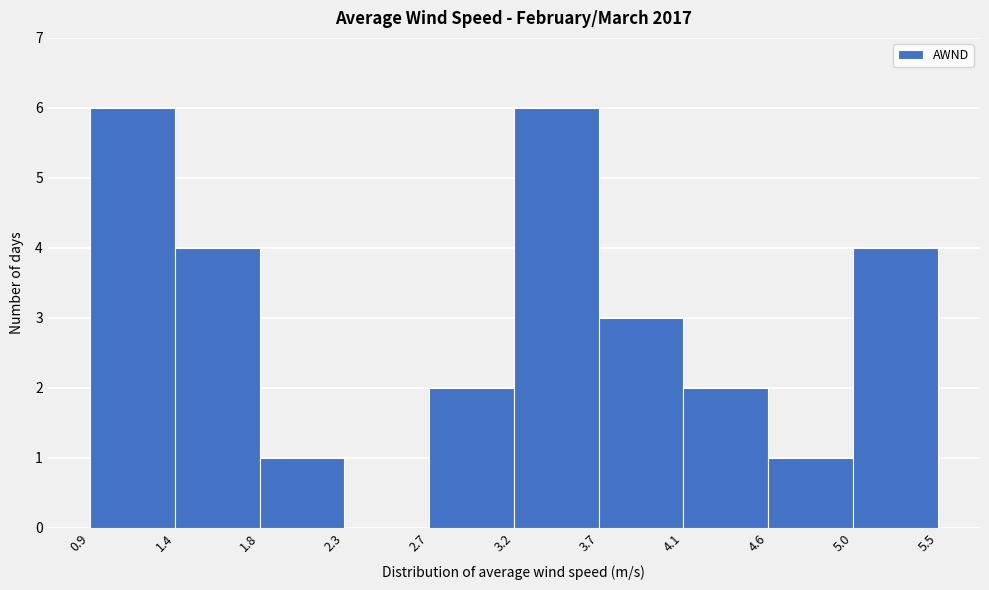

Reading left to right, transcribe this chart: for each bar, give the range it covers on the x-axis and its height. The values are not printed on the chart, so give them approximately, as read against the axis.

0.9 to 1.4: 6
1.4 to 1.8: 4
1.8 to 2.3: 1
2.3 to 2.7: 0
2.7 to 3.2: 2
3.2 to 3.7: 6
3.7 to 4.1: 3
4.1 to 4.6: 2
4.6 to 5.0: 1
5.0 to 5.5: 4